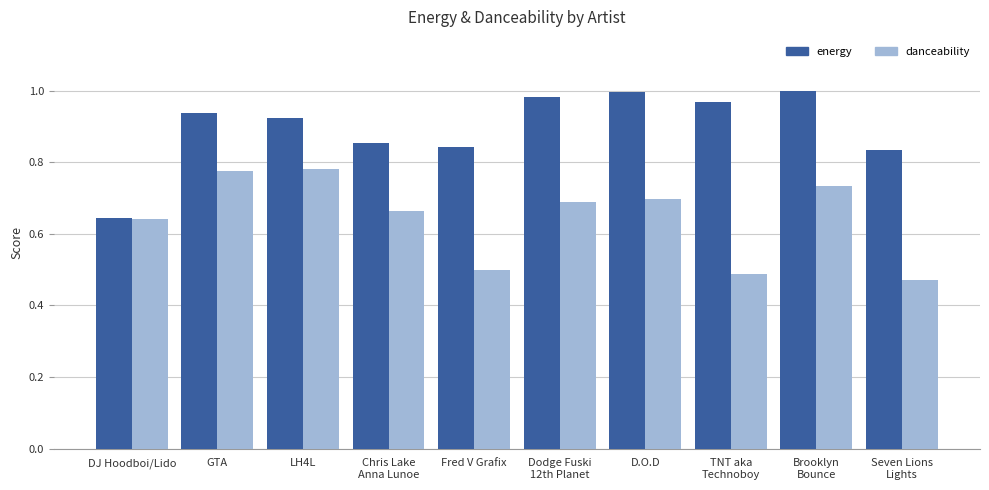

What is the sum of all energy values?

9.0